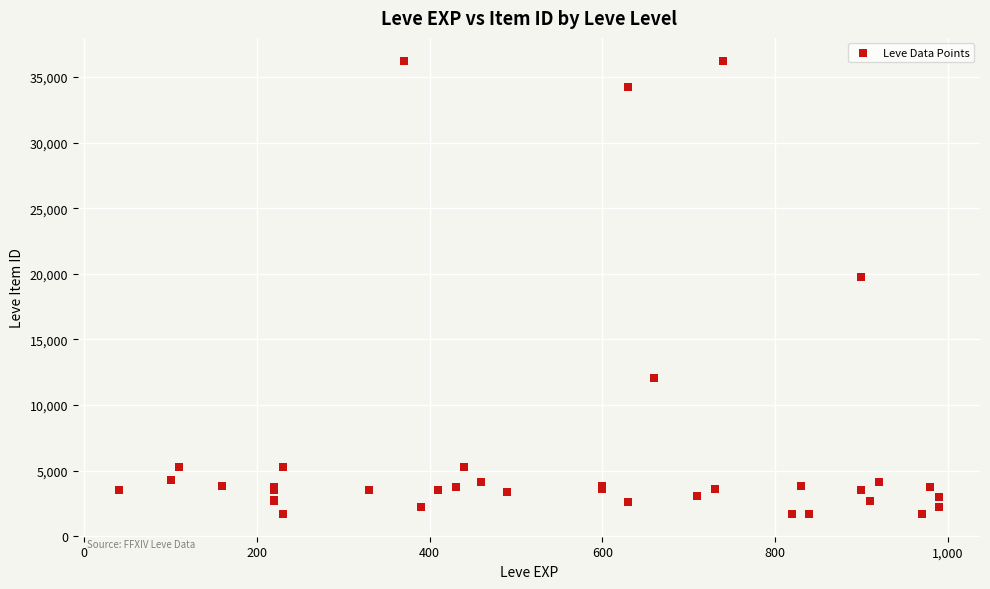

What Y value in the scatter plot is closest to 18967?

19744